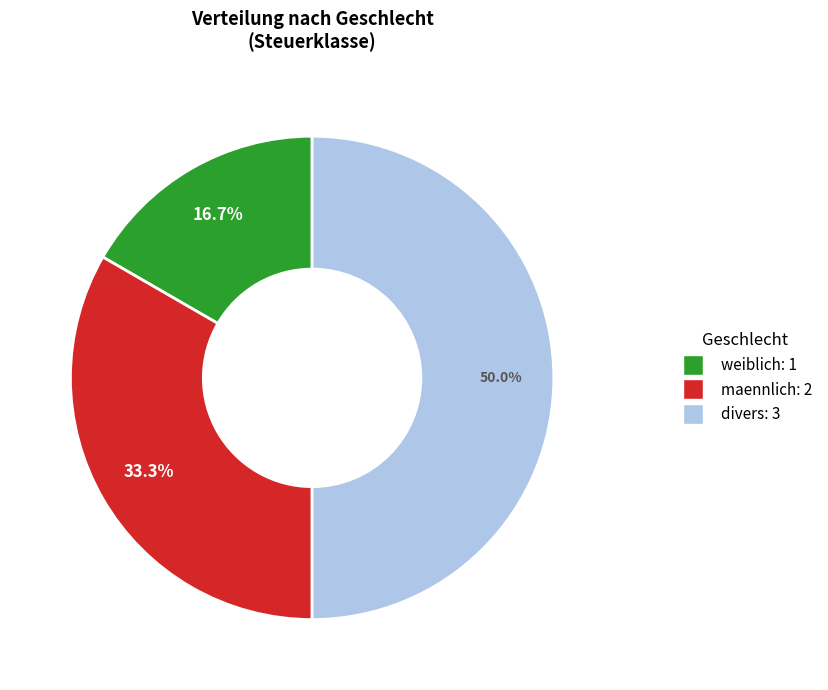

What is the total percentage of maennlich and divers?

83.3%